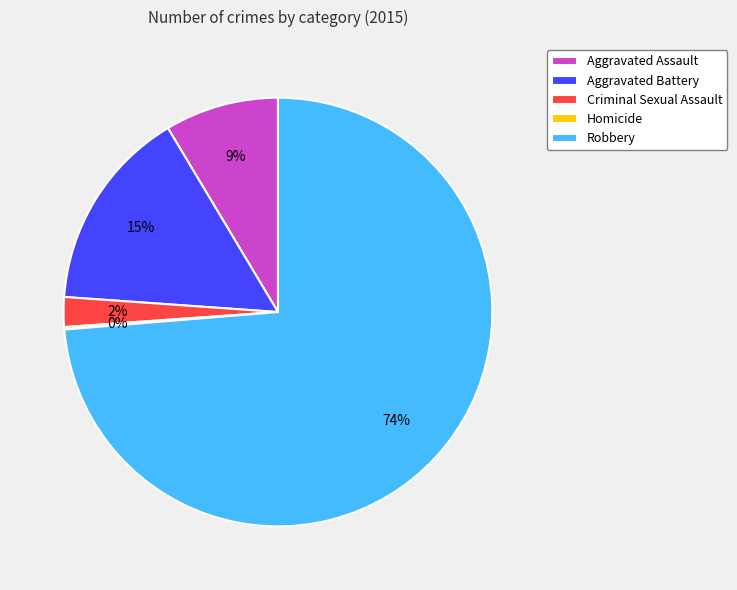

Is there a majority slice in this chart?

Yes